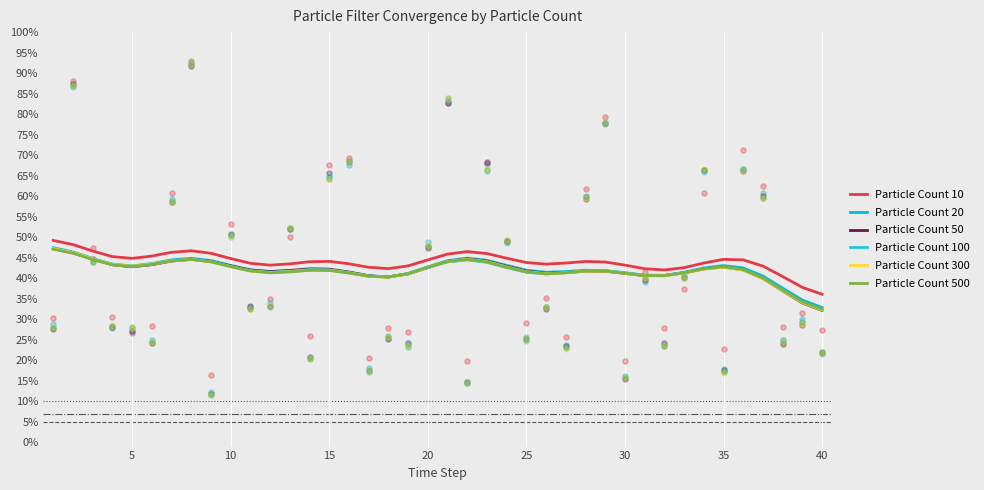

What are all the series names shown in the legend?

Particle Count 10, Particle Count 20, Particle Count 50, Particle Count 100, Particle Count 300, Particle Count 500